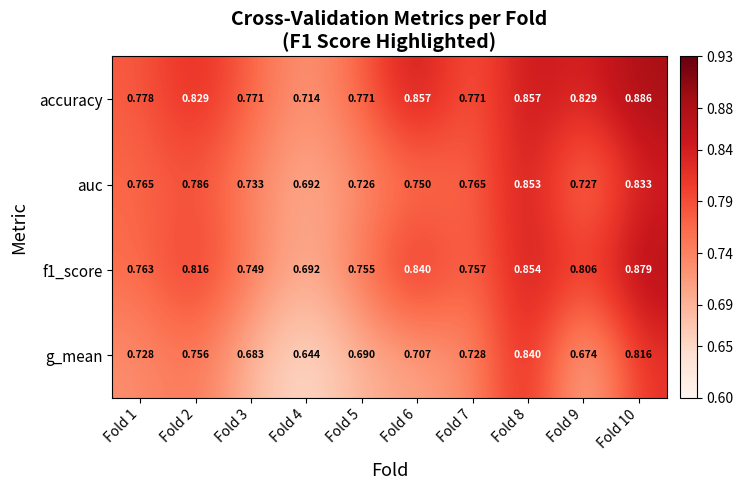

Which series has the largest total across all categories?

accuracy